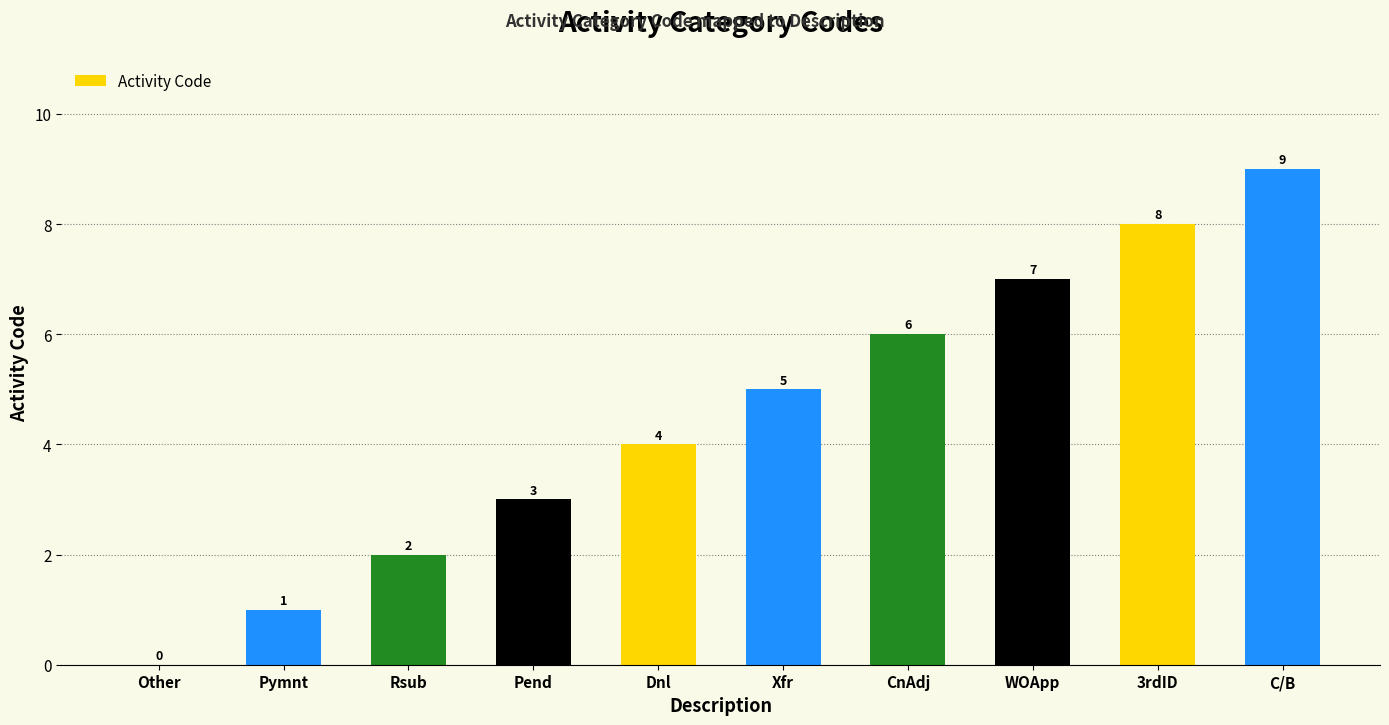

What is the sum of the values at Other and Pend?

3